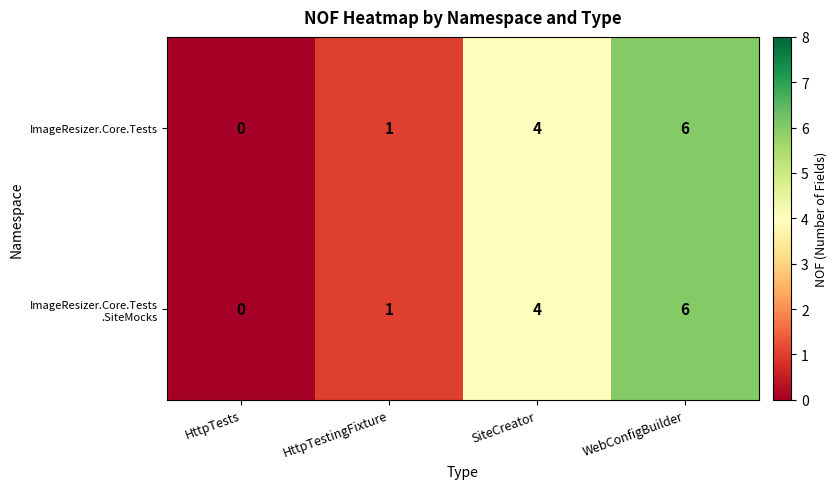

What is the difference between the second highest and minimum values in the ImageResizer.Core.Tests series?

4